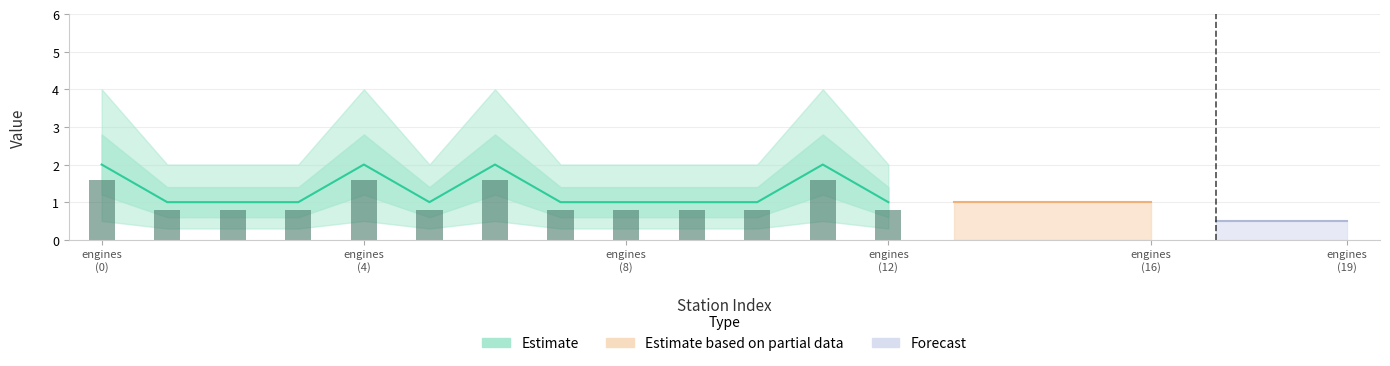

What is the maximum value shown in the chart?

2